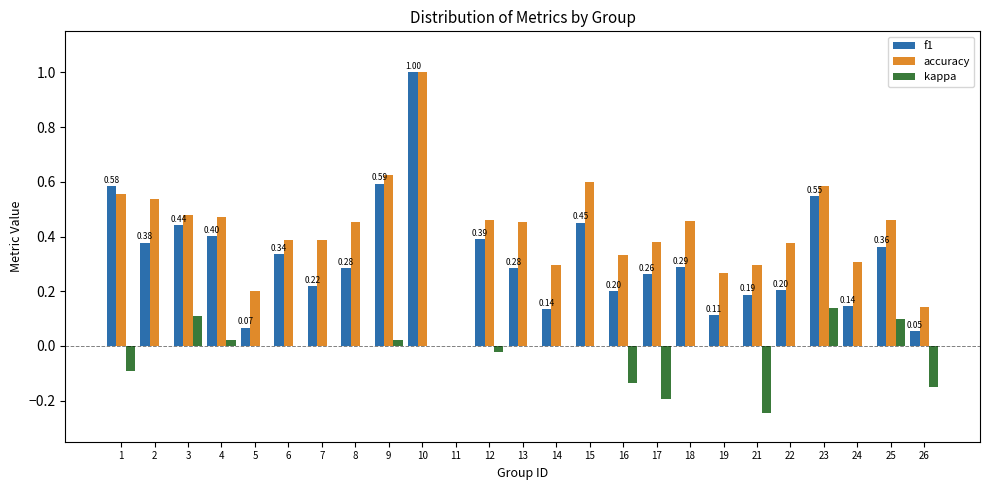

Which series has the largest total across all categories?

accuracy